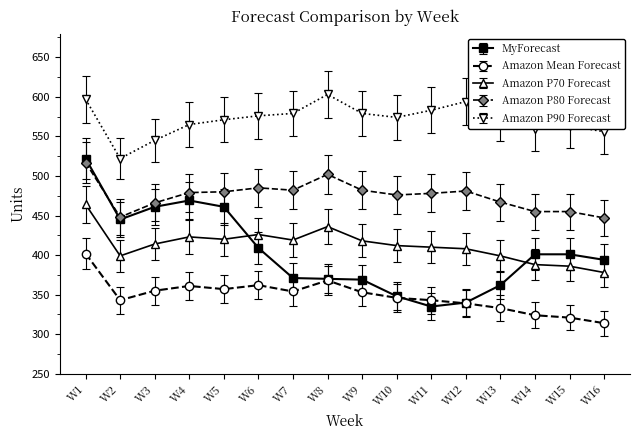

At which category is the sum across all series the highest?

W1